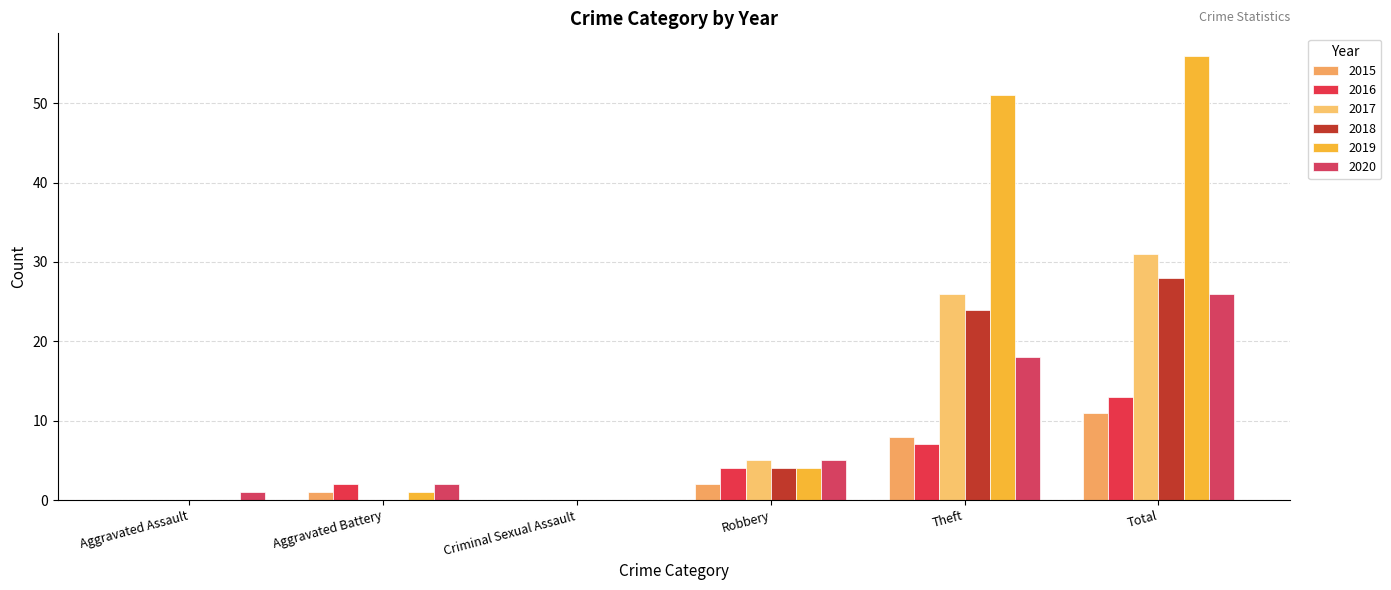

At which label does 2015 reach its peak?

Total